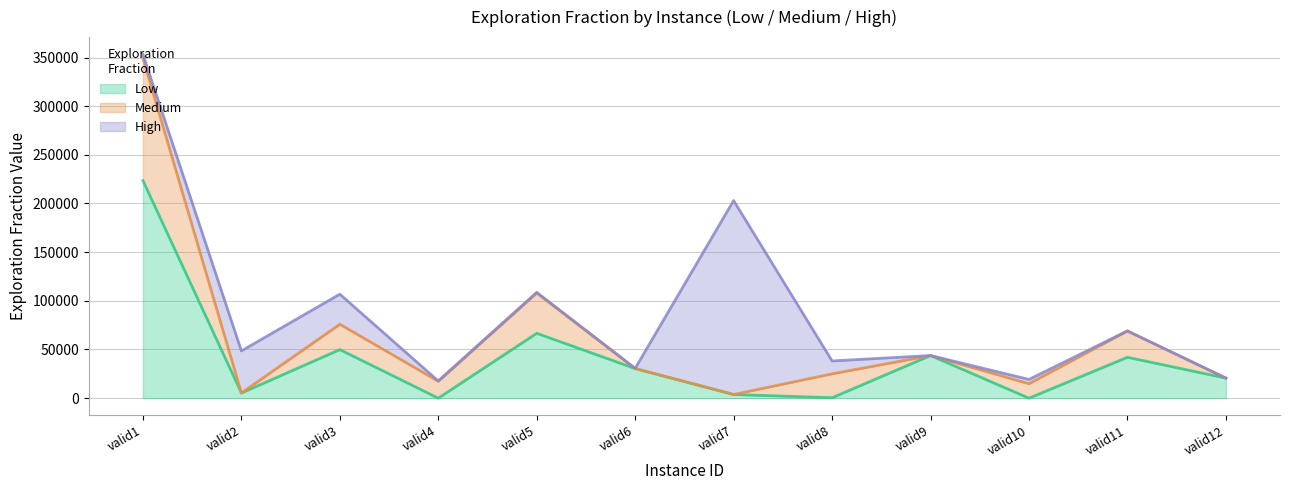

What is the highest value of the Low series?

223570.0